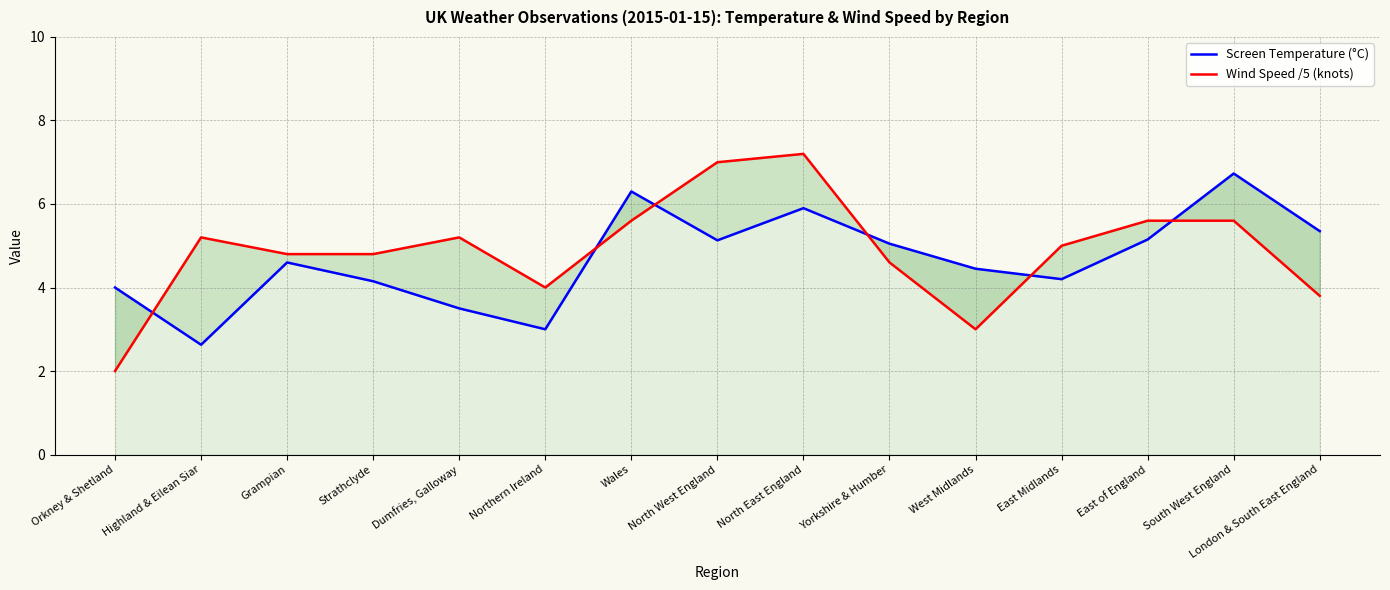

The value of Wind Speed /5 (knots) at North East England is 7.2. True or false?

True